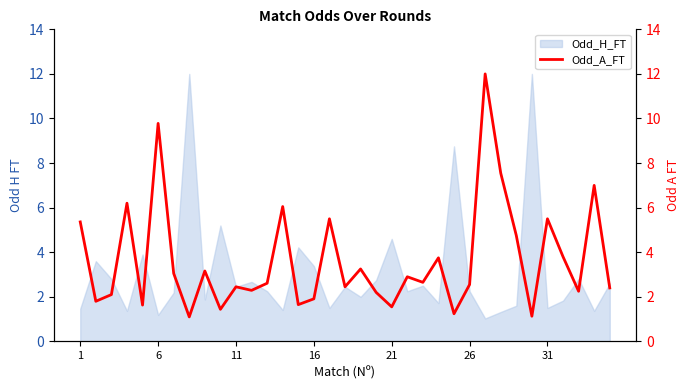

What is the maximum value for Odd_H_FT?

12.0